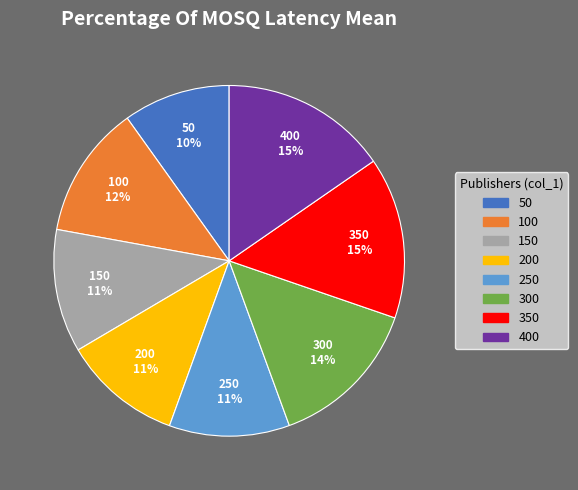

Does any single category account for the majority?

No